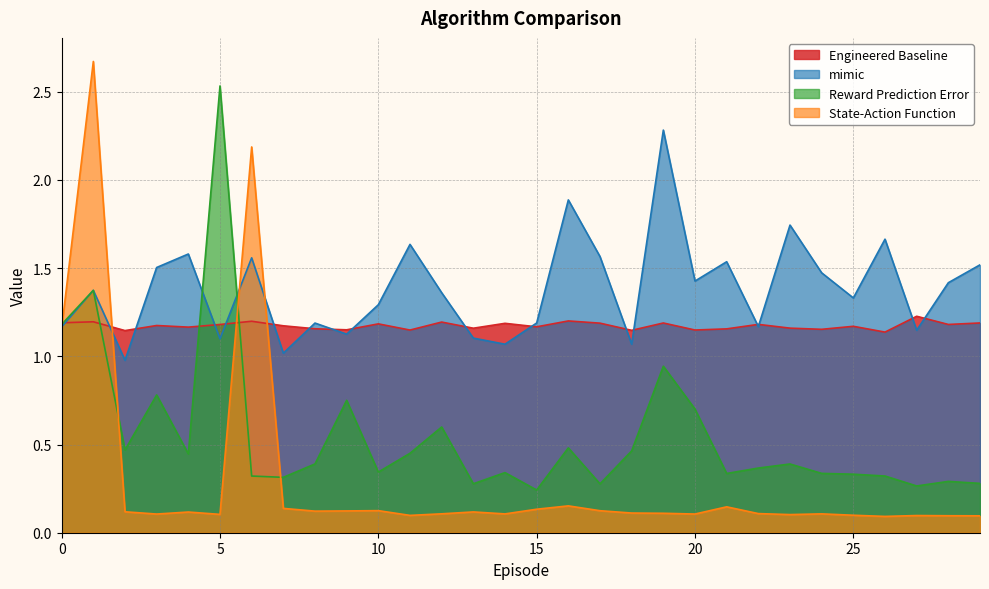

Which category has the highest value in the Engineered Baseline series?

27